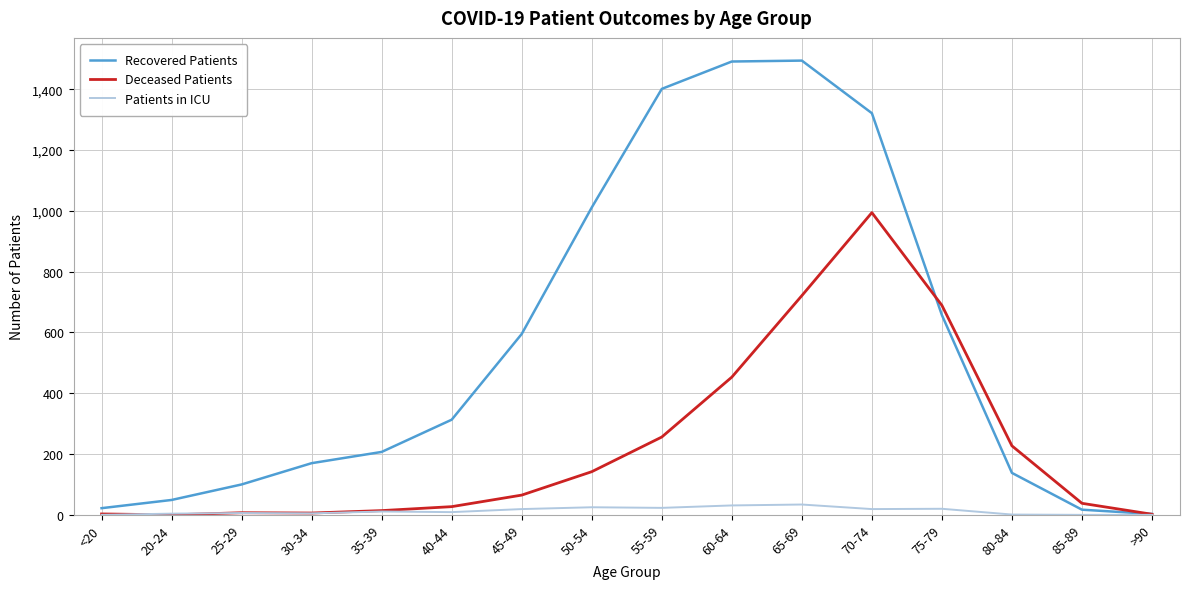

Is the value of Patients in ICU at 20-24 greater than the value of Deceased Patients at 70-74?

No